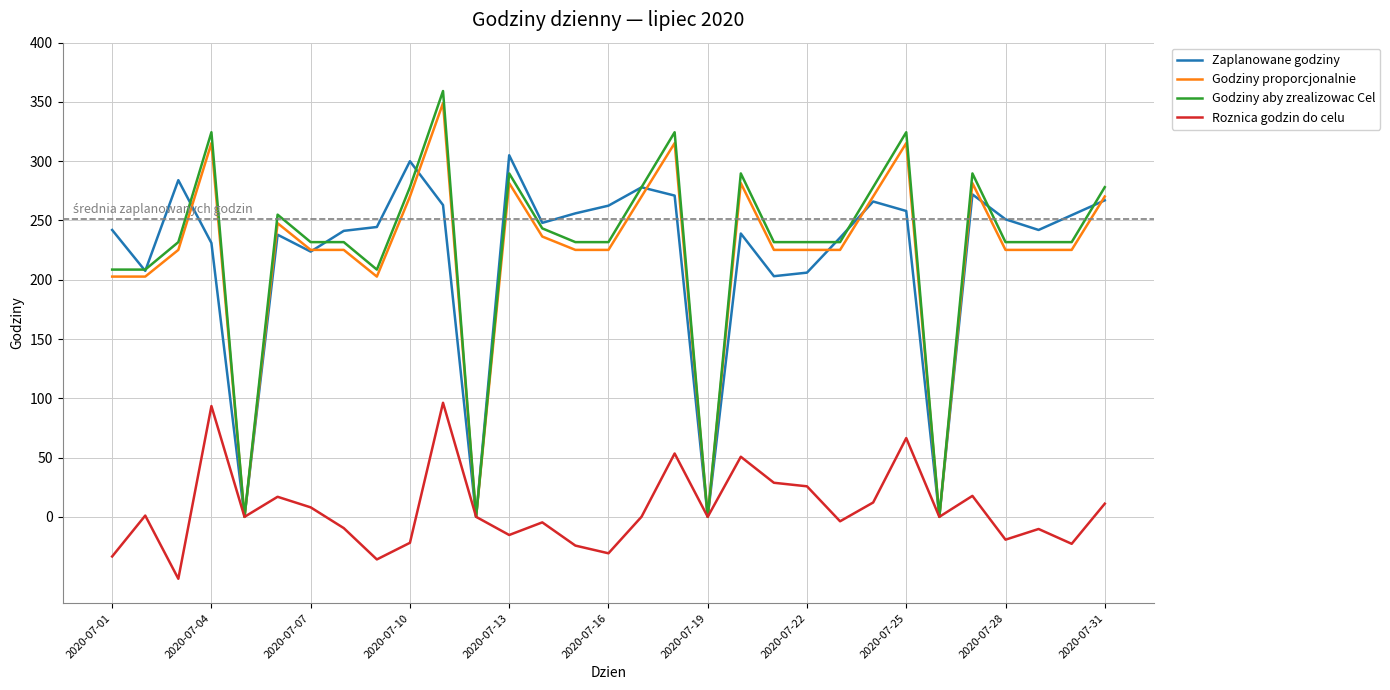

Which series has the largest range (max minus min)?

Godziny aby zrealizowac Cel